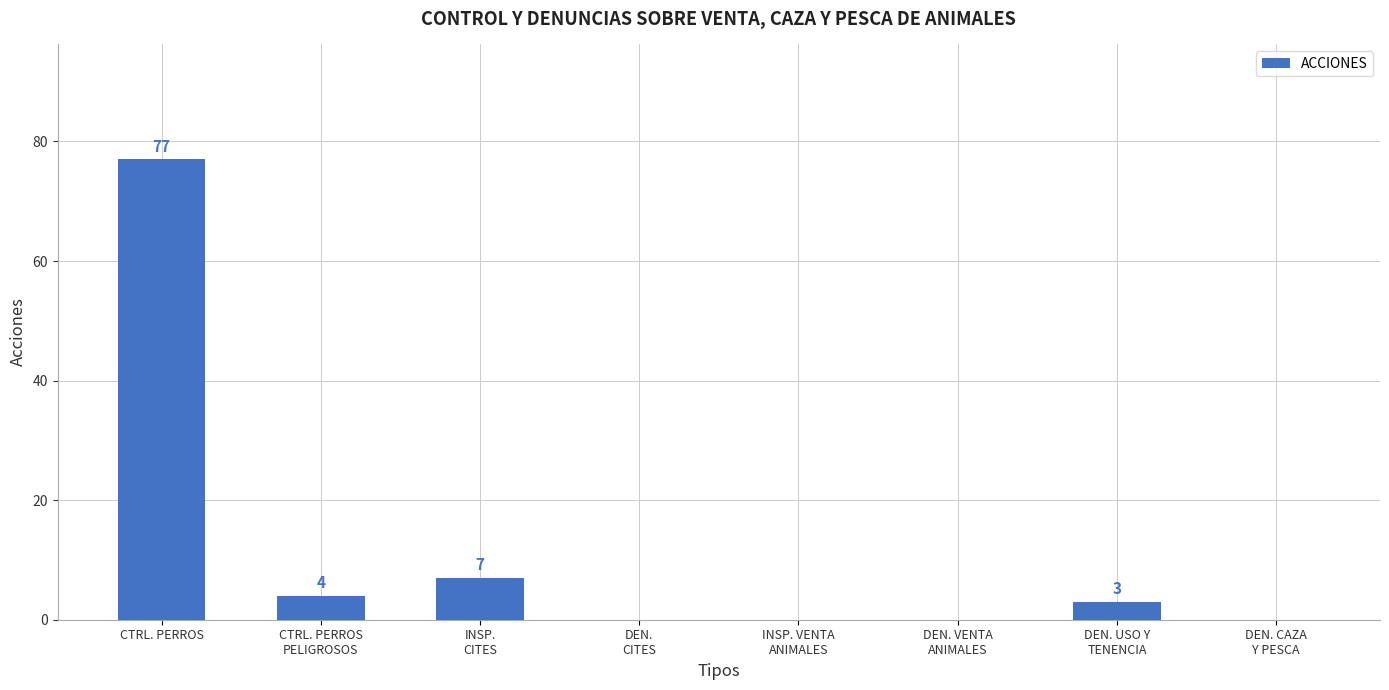

At which category does the chart reach its peak across all series?

CTRL. PERROS